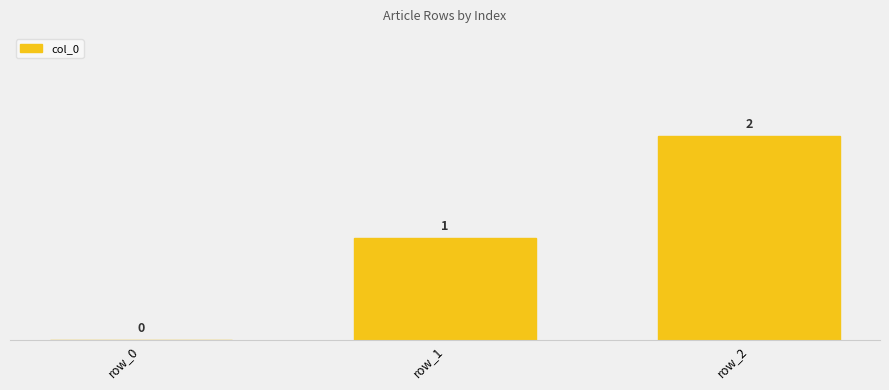

At which label does the data first exceed 1?

row_2